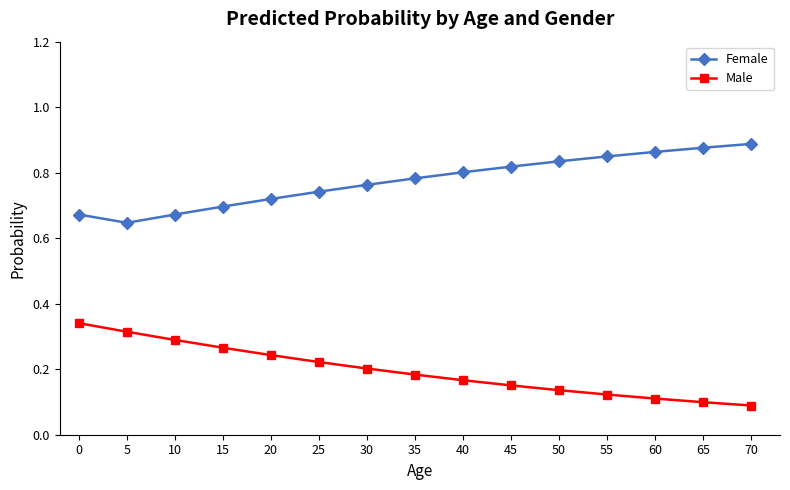

Is the value of Female at 45 greater than the value of Male at 65?

Yes